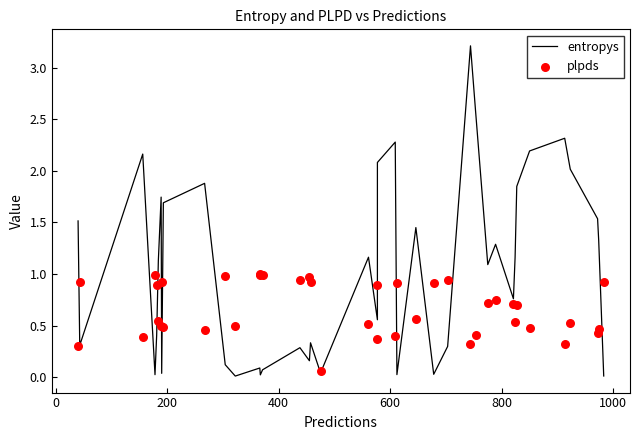

Which series reaches the minimum Y coordinate?

entropys